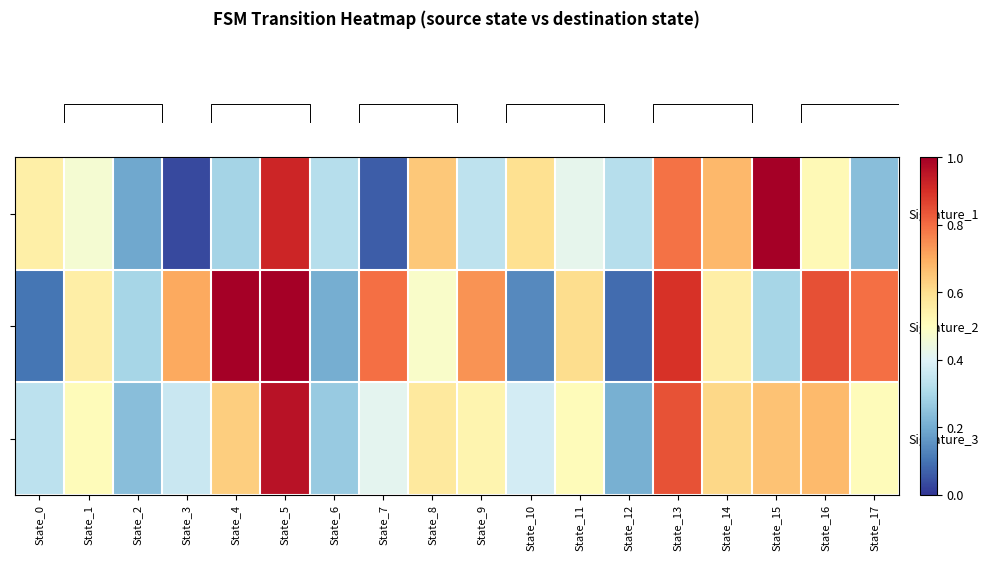

At which category is the sum across all series the highest?

State_5